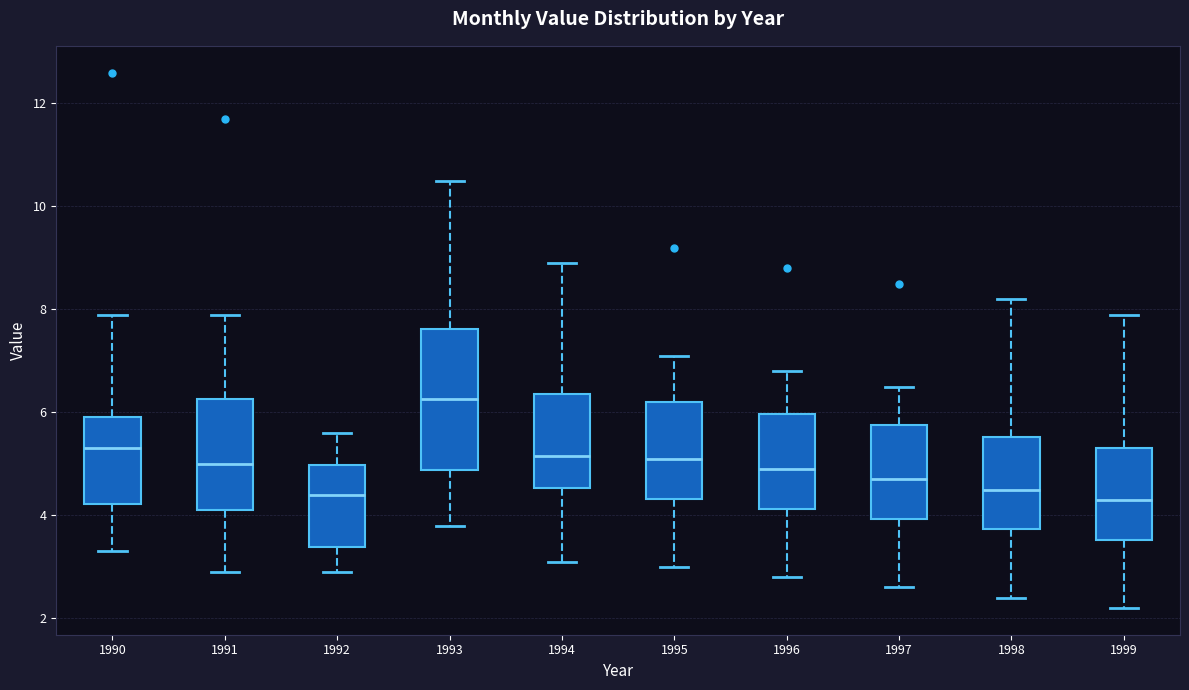

Where does the lower whisker of the box at x = 1994 end on the y-axis? The values are not printed on the chart, so give them approximately, as read against the axis.

3.2